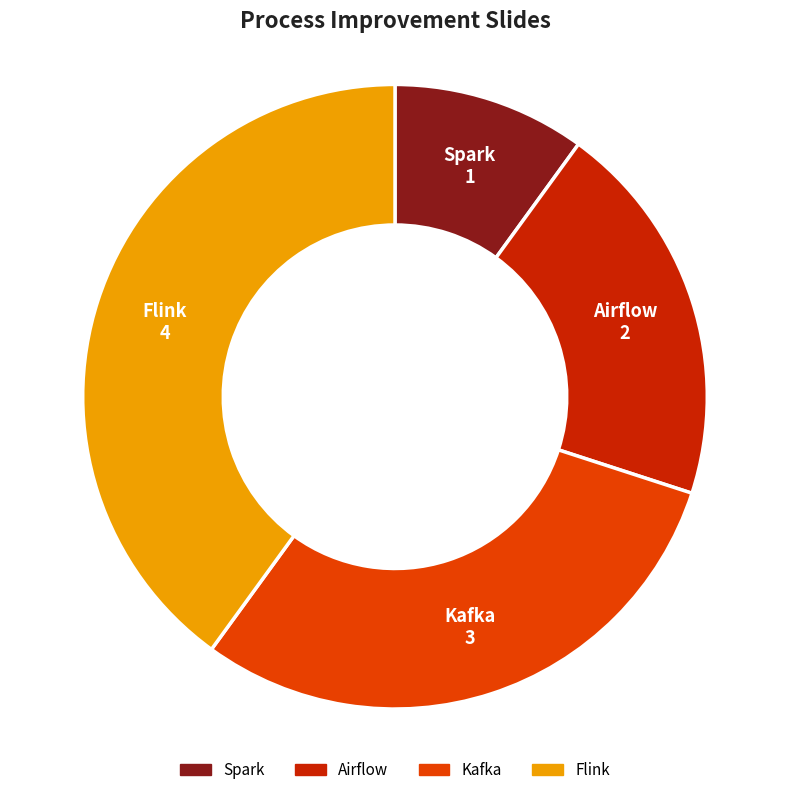

Between Kafka and Flink, which is larger?

Flink